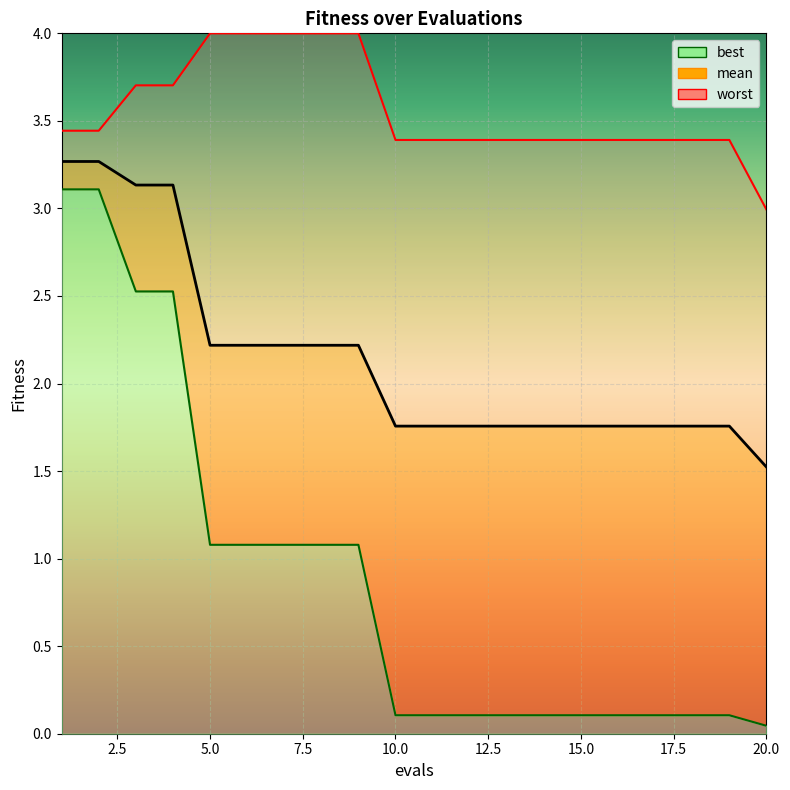

Reading left to right, what are all the values shown in this chart?

mean: 3.3	3.3	3.1	3.1	2.2	2.2	2.2	2.2	2.2	1.8	1.8	1.8	1.8	1.8	1.8	1.8	1.8	1.8	1.8	1.5
best: 3.1	3.1	2.5	2.5	1.1	1.1	1.1	1.1	1.1	0.1	0.1	0.1	0.1	0.1	0.1	0.1	0.1	0.1	0.1	0.0
worst: 3.4	3.4	3.7	3.7	4.0	4.0	4.0	4.0	4.0	3.4	3.4	3.4	3.4	3.4	3.4	3.4	3.4	3.4	3.4	3.0